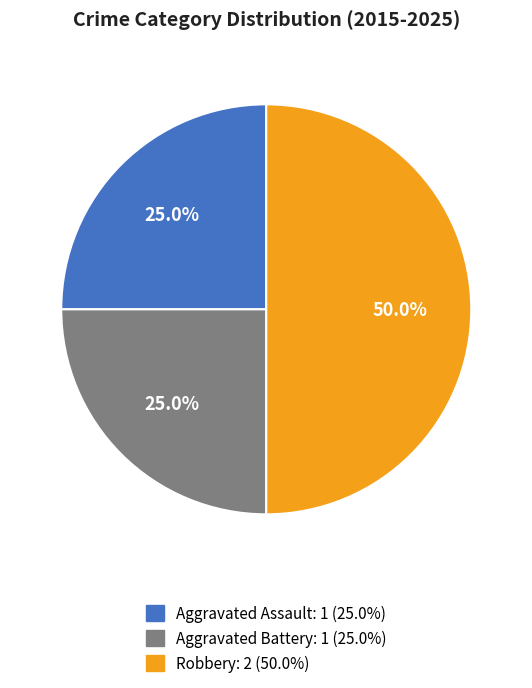

Combined, what portion of the pie is Aggravated Assault and Robbery?

75.0%